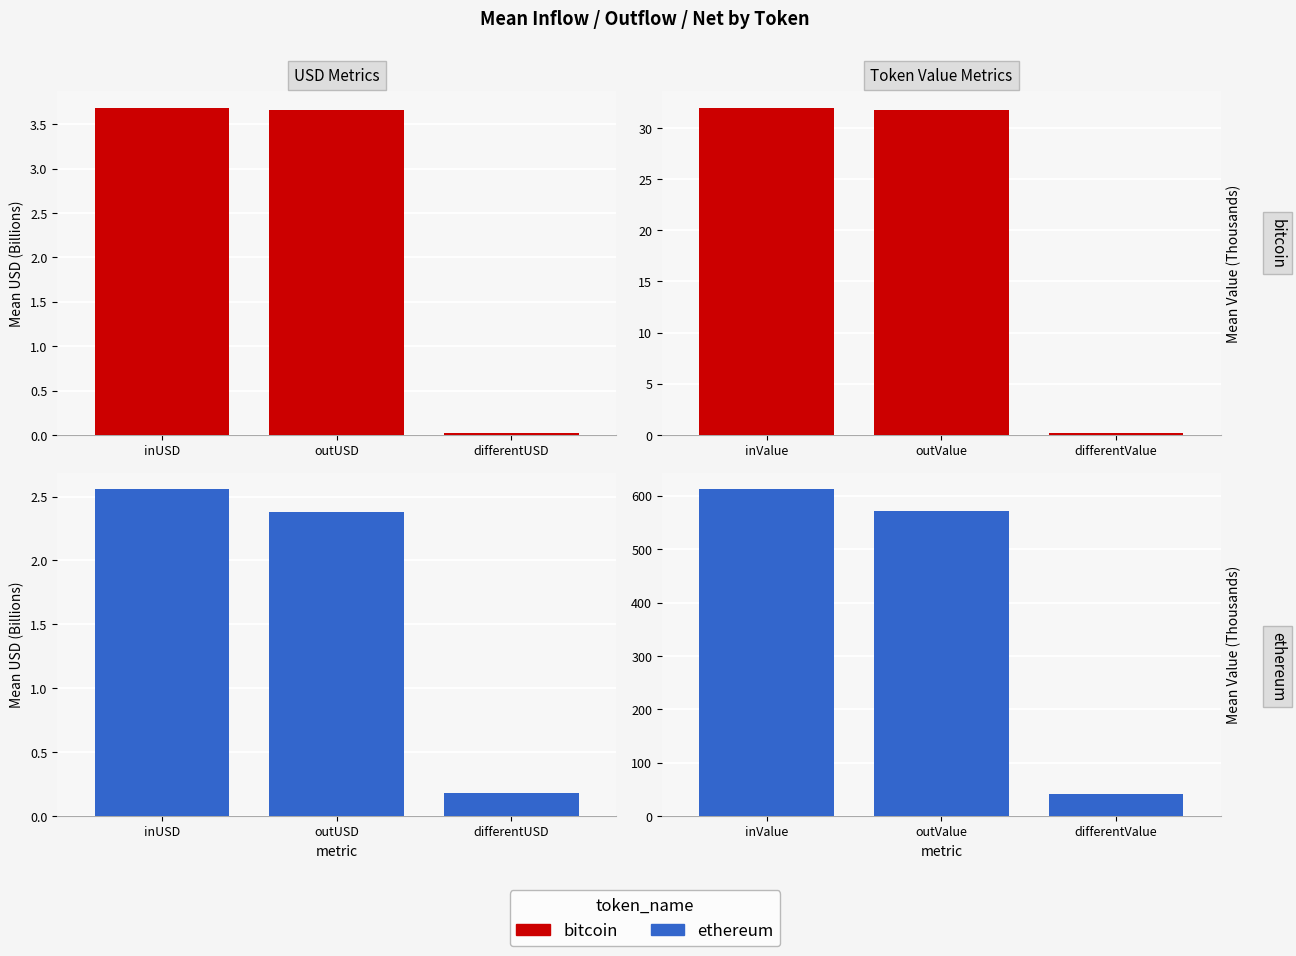

How many data points in ethereum are less than 571?

1